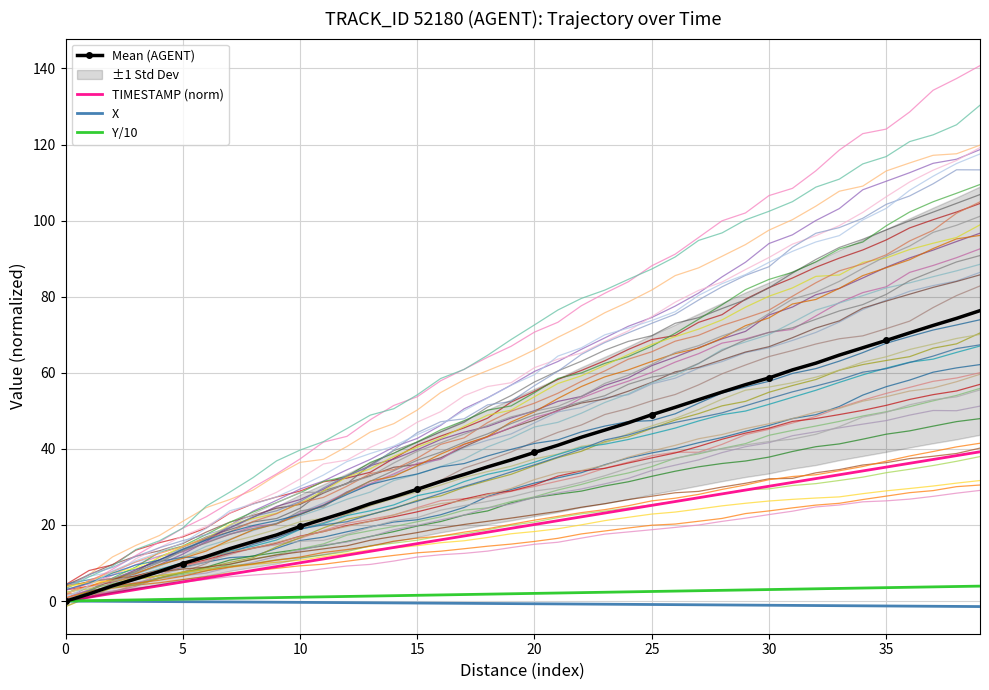

How many values in the Y series exceed 2?

20